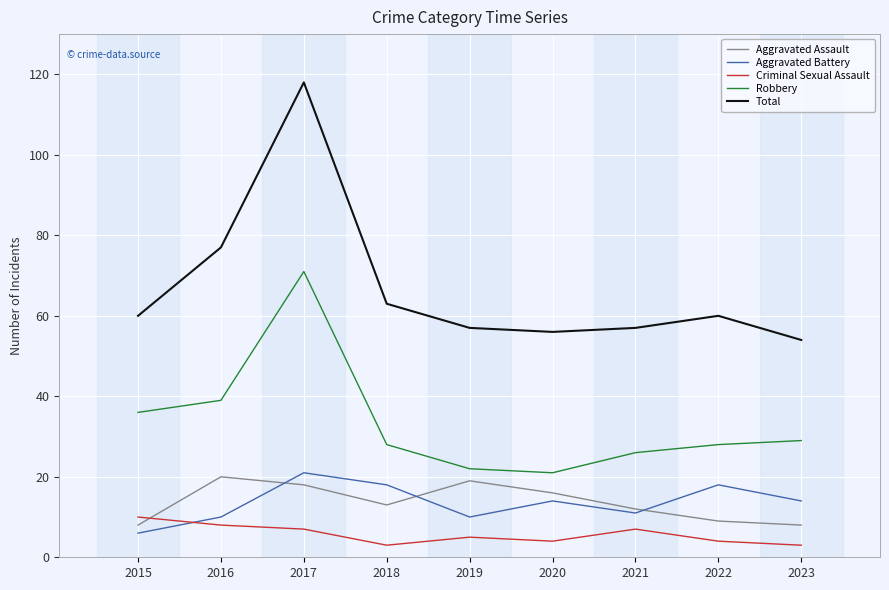

Which series has the largest total across all categories?

Total